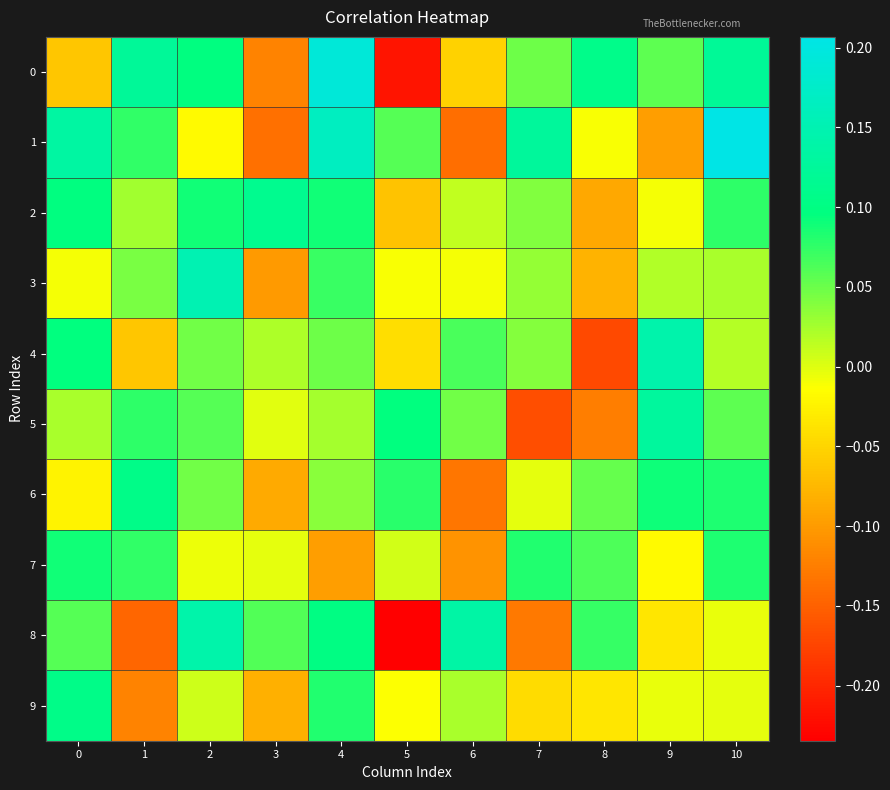

Reading left to right, transcribe all the data shown in this chart.

0: 0=-0.1	1=0.1	2=0.1	3=-0.1	4=0.2	5=-0.2	6=-0.1	7=0.0	8=0.1	9=0.1	10=0.1
1: 0=0.1	1=0.1	2=-0.0	3=-0.1	4=0.2	5=0.1	6=-0.1	7=0.1	8=-0.0	9=-0.1	10=0.2
2: 0=0.1	1=0.0	2=0.1	3=0.1	4=0.1	5=-0.1	6=0.0	7=0.0	8=-0.1	9=-0.0	10=0.1
3: 0=-0.0	1=0.0	2=0.2	3=-0.1	4=0.1	5=-0.0	6=-0.0	7=0.0	8=-0.1	9=0.0	10=0.0
4: 0=0.1	1=-0.1	2=0.0	3=0.0	4=0.0	5=-0.0	6=0.1	7=0.0	8=-0.2	9=0.1	10=0.0
5: 0=0.0	1=0.1	2=0.1	3=-0.0	4=0.0	5=0.1	6=0.0	7=-0.2	8=-0.1	9=0.1	10=0.1
6: 0=-0.0	1=0.1	2=0.0	3=-0.1	4=0.0	5=0.1	6=-0.1	7=-0.0	8=0.1	9=0.1	10=0.1
7: 0=0.1	1=0.1	2=-0.0	3=-0.0	4=-0.1	5=0.0	6=-0.1	7=0.1	8=0.1	9=-0.0	10=0.1
8: 0=0.1	1=-0.1	2=0.1	3=0.1	4=0.1	5=-0.2	6=0.1	7=-0.1	8=0.1	9=-0.0	10=-0.0
9: 0=0.1	1=-0.1	2=0.0	3=-0.1	4=0.1	5=-0.0	6=0.0	7=-0.0	8=-0.0	9=-0.0	10=-0.0